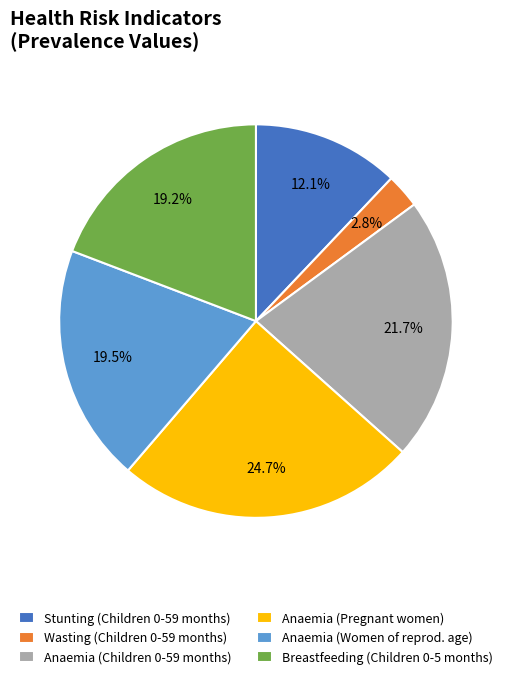

What percentage do Breastfeeding (Children 0-5 months) and Anaemia (Pregnant women) together represent?

43.9%